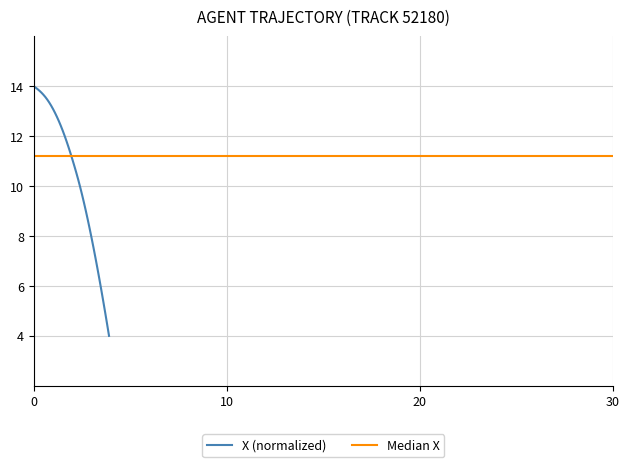

What is the smallest value displayed?

4.0